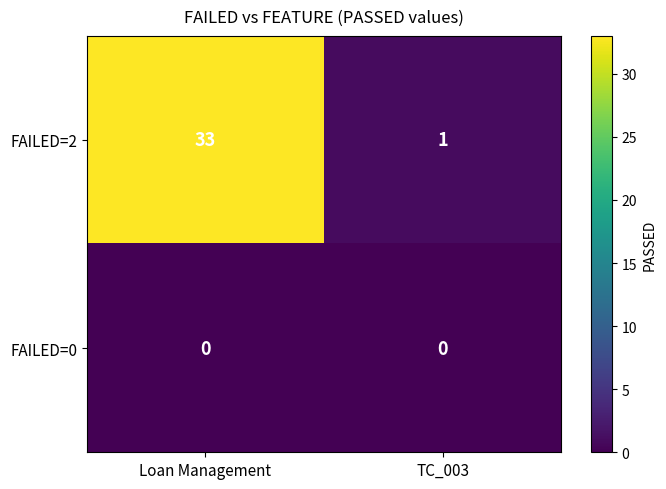

Between Loan Management and TC_003, which series saw the biggest shift?

FAILED=2